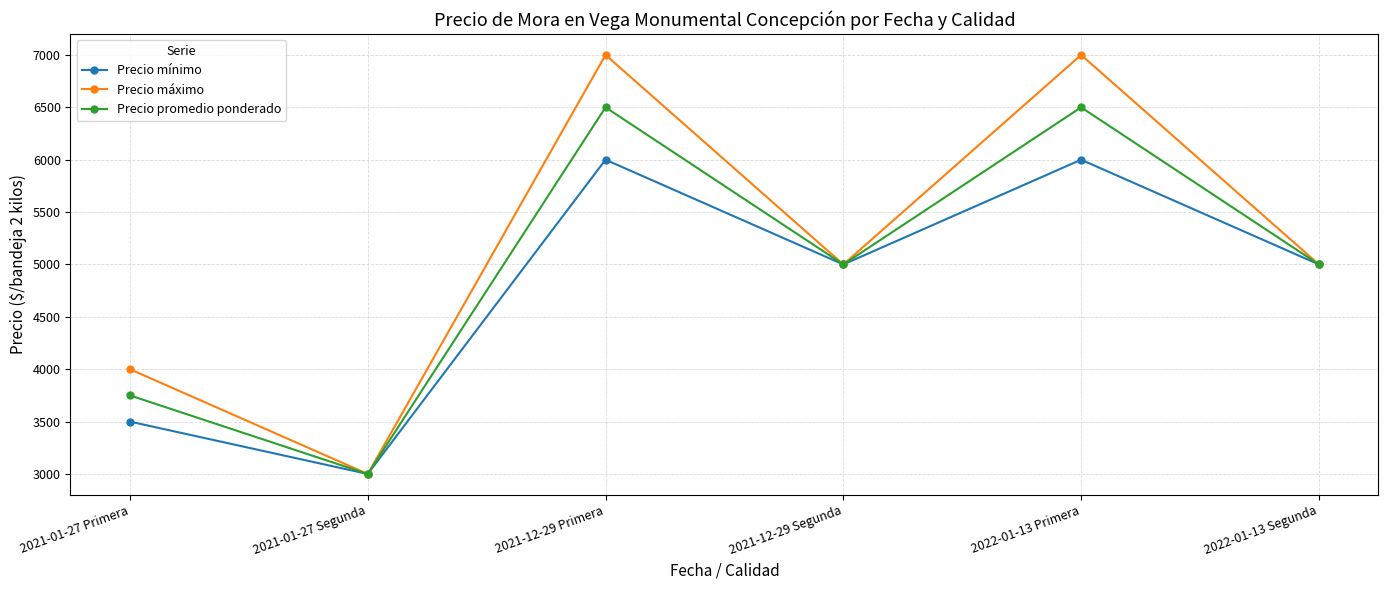

Where is the first local minimum for Precio mínimo?

2021-01-27 Segunda